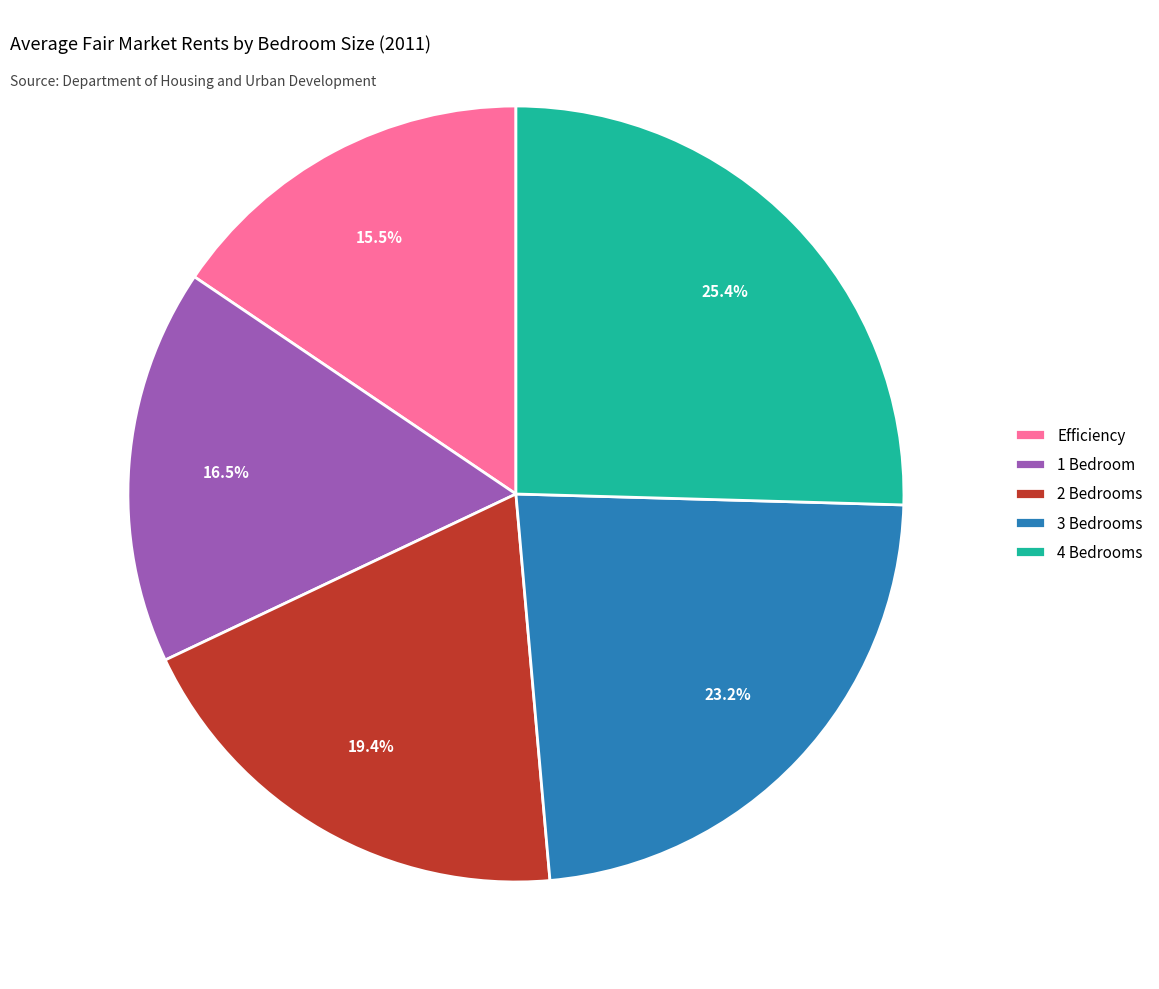

What is the ratio of the value at 2 Bedrooms to the value at 4 Bedrooms?

0.8